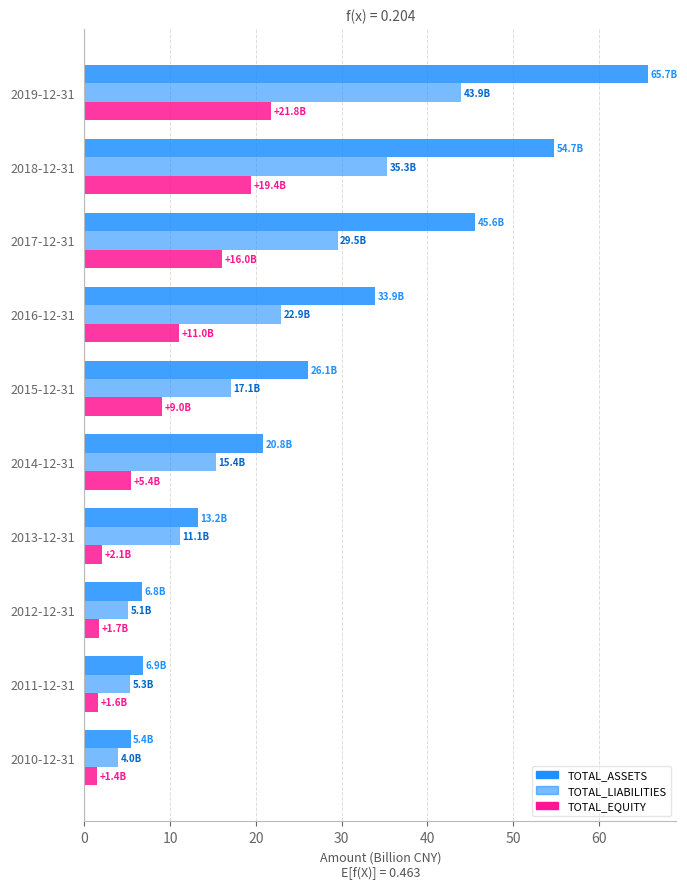

Count the number of data series in this chart.

3